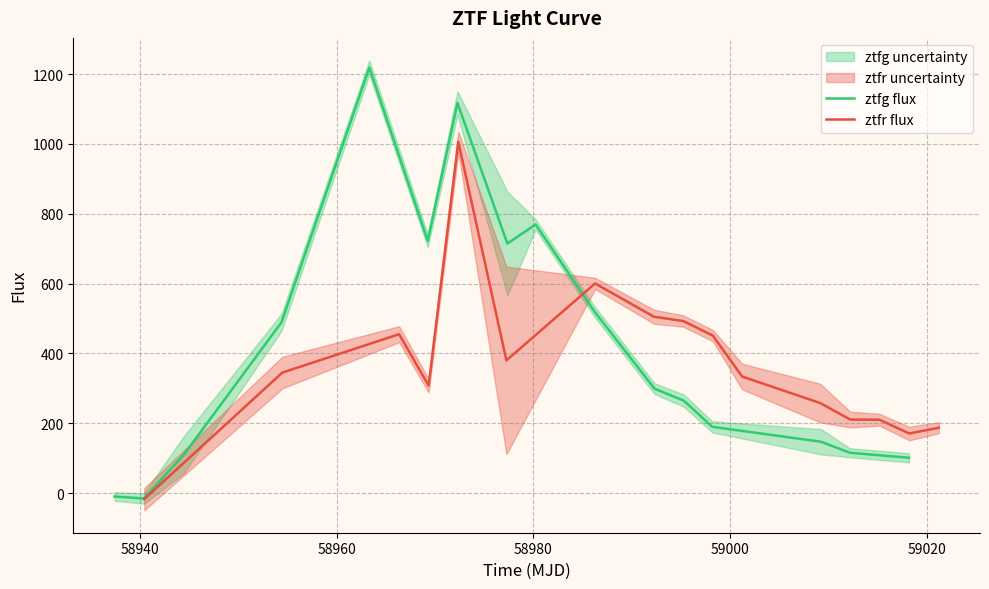

Which series has the largest total across all categories?

ztfg flux